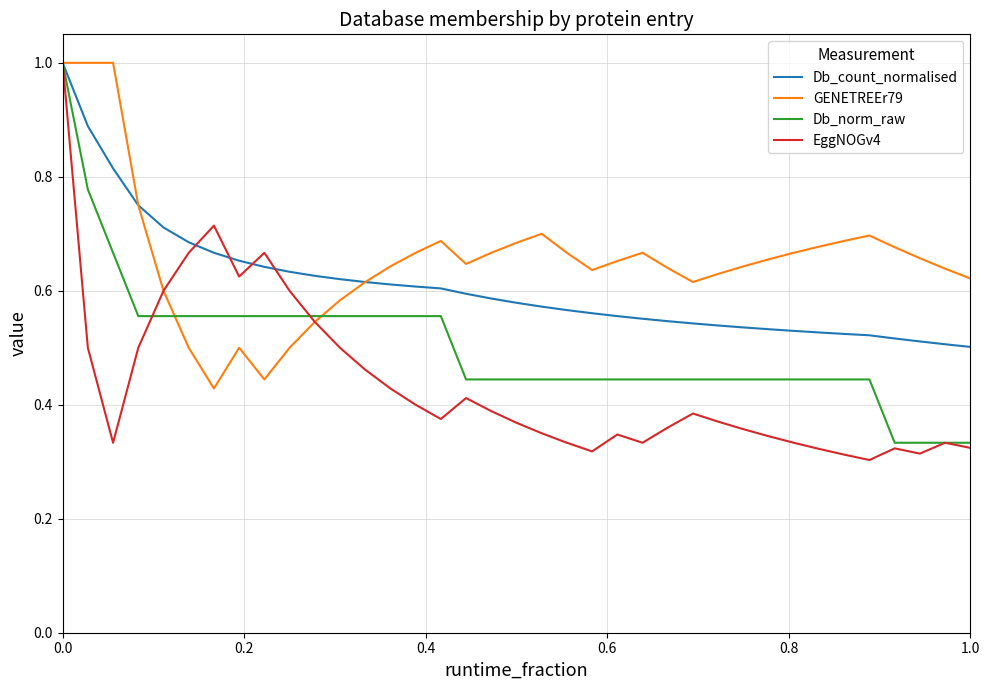

How many lines are shown in the chart?

4